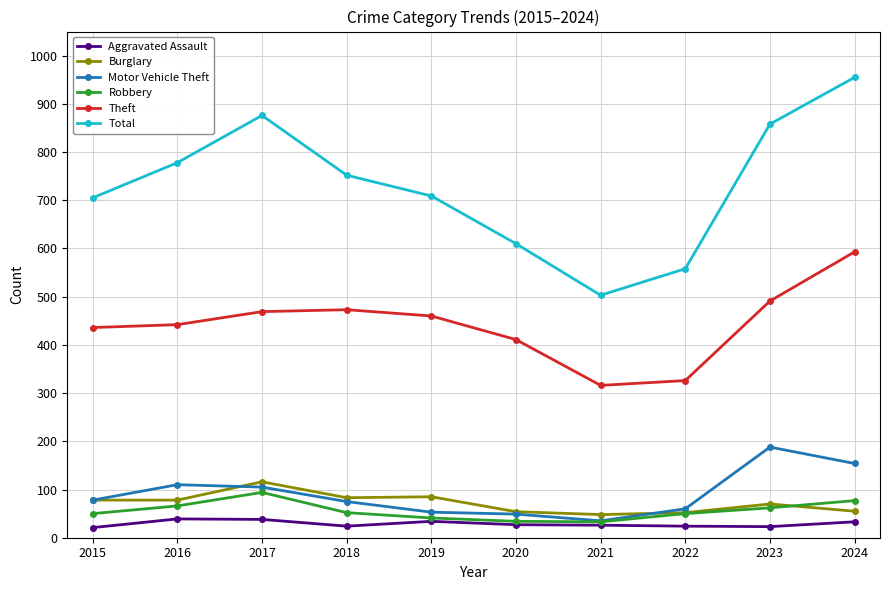

What is the average value of the Aggravated Assault series?

29